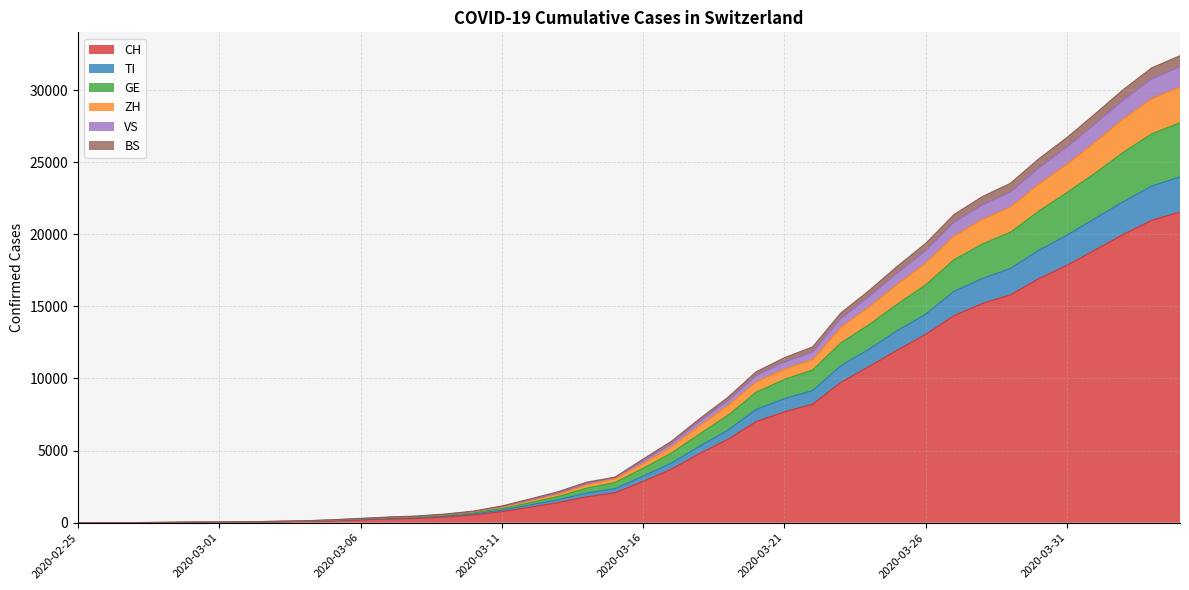

True or false: VS and ZH cross at least once.

False